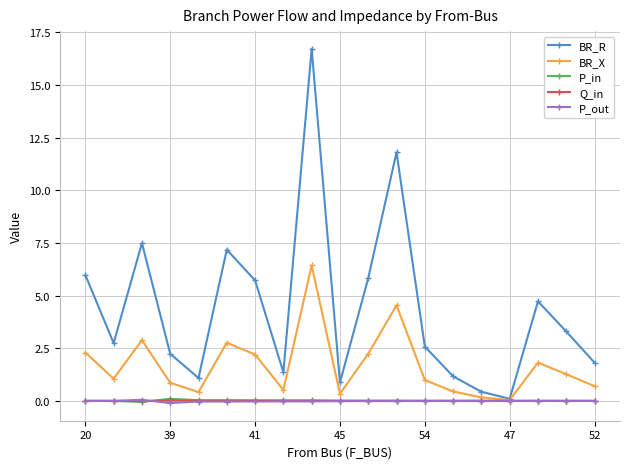

True or false: P_in has more than 1 interior local peaks.

True